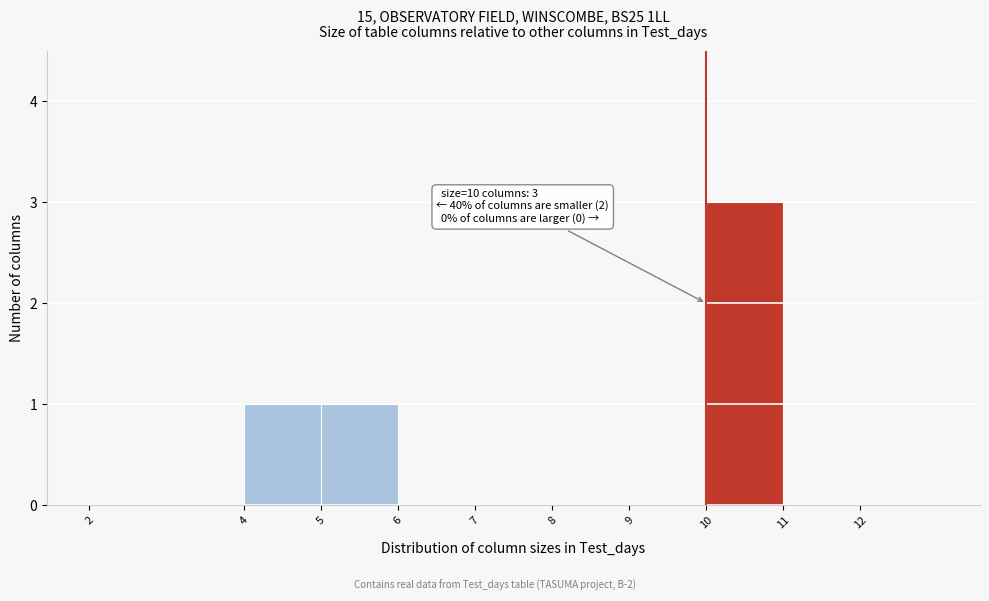

Which range on the x-axis has the tallest bar?

10 to 11